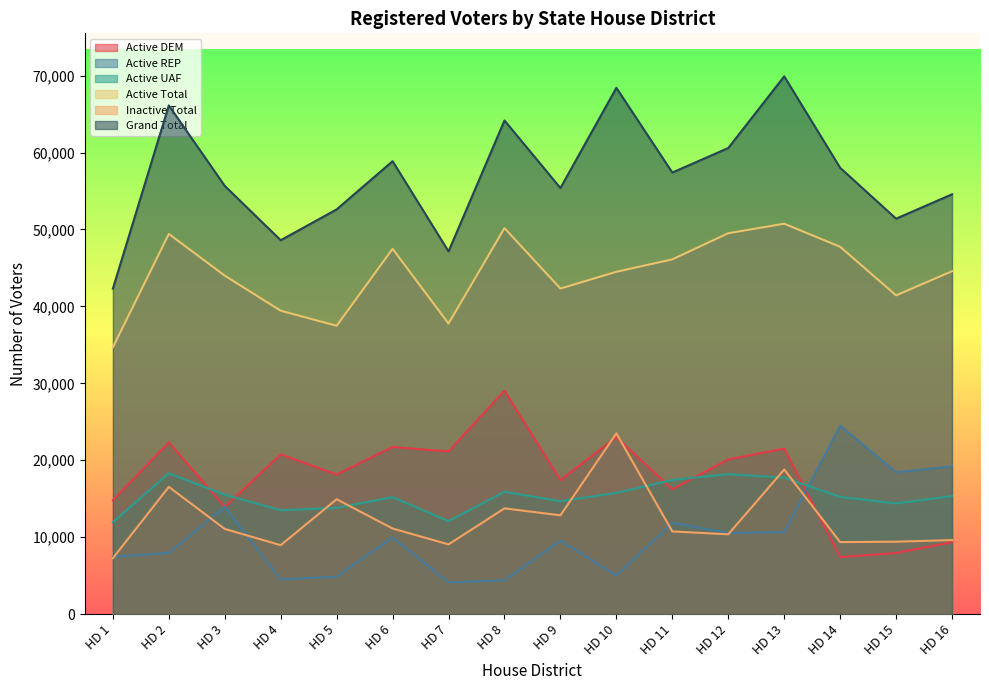

True or false: Grand Total and Active UAF intersect in this chart.

False